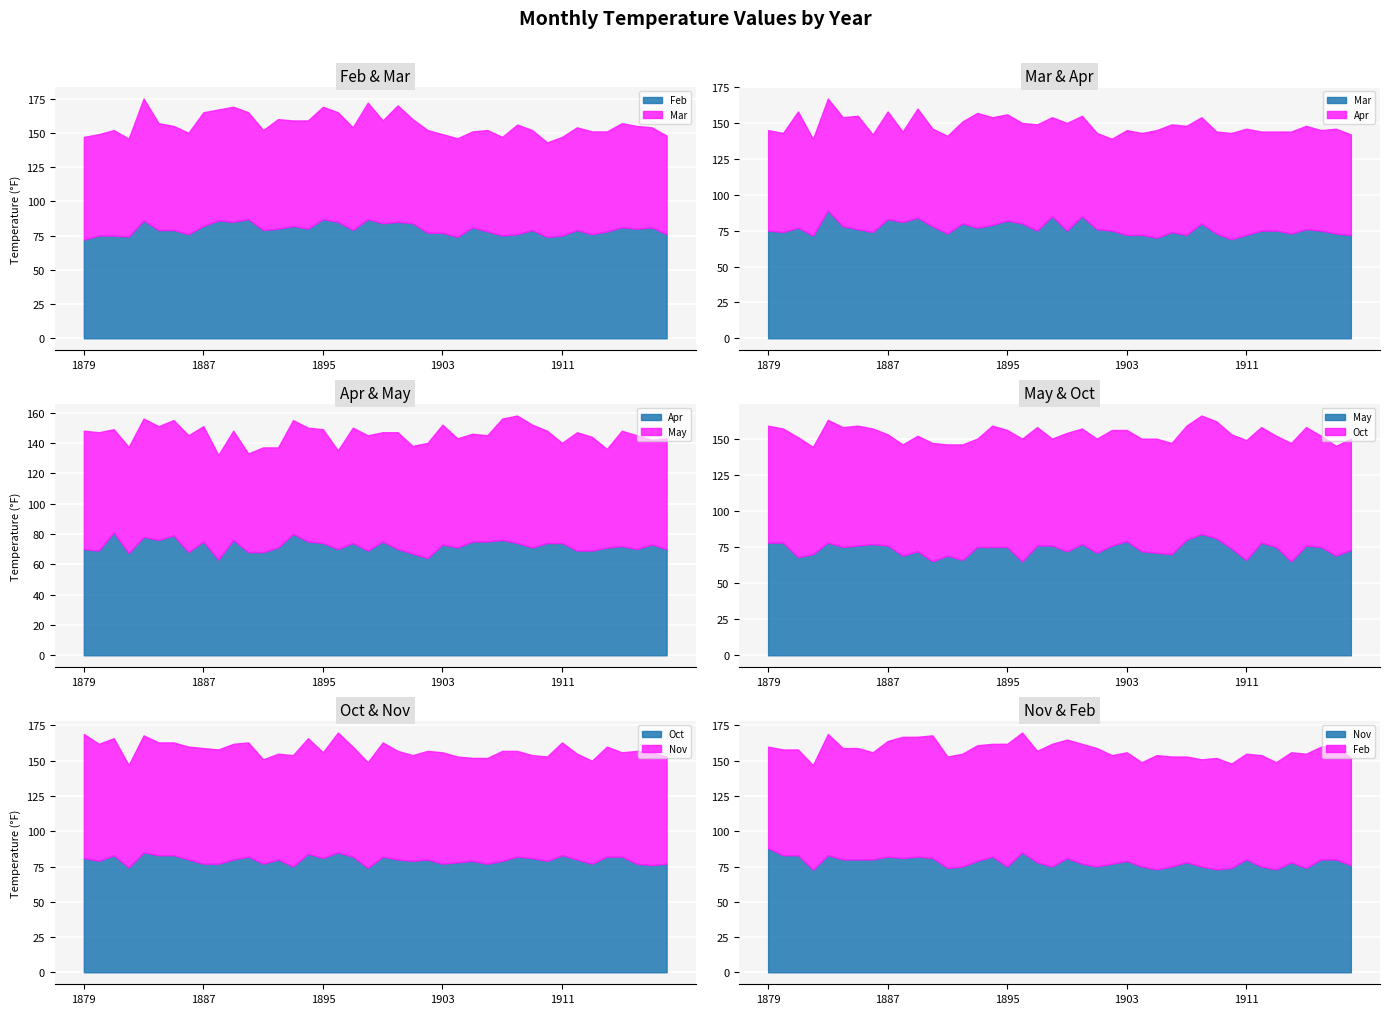

What is the difference between the maximum and second lowest values in the Nov series?

15.0